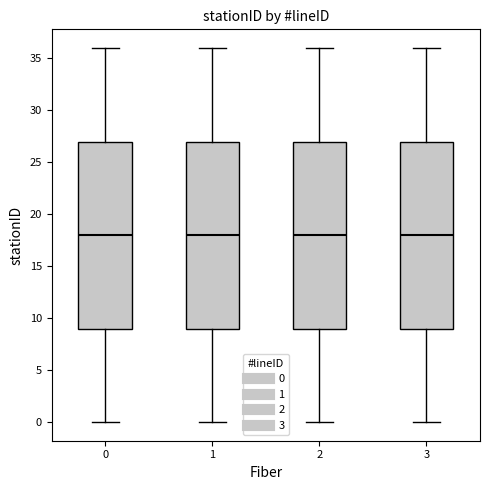

Where does the lower whisker of the box at x = 1 end on the y-axis? The values are not printed on the chart, so give them approximately, as read against the axis.

0